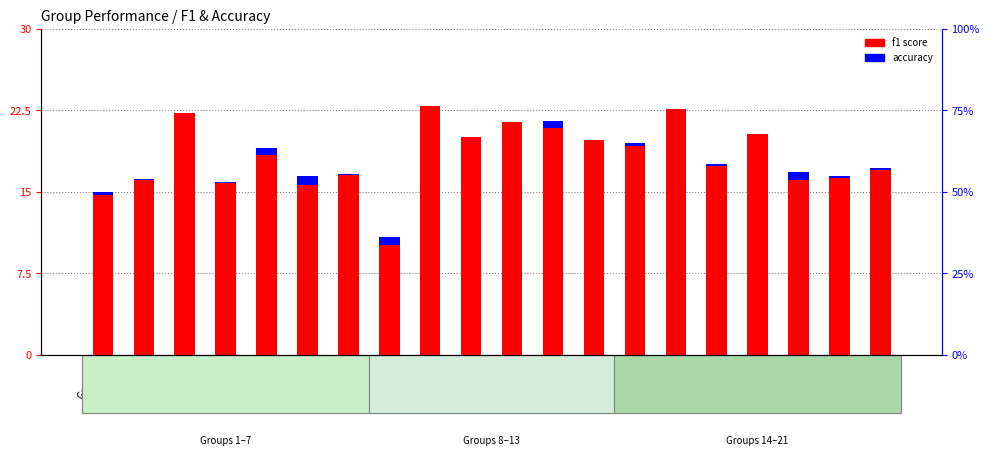

List the series in order of their overall mean, lowest first.

accuracy, f1 score